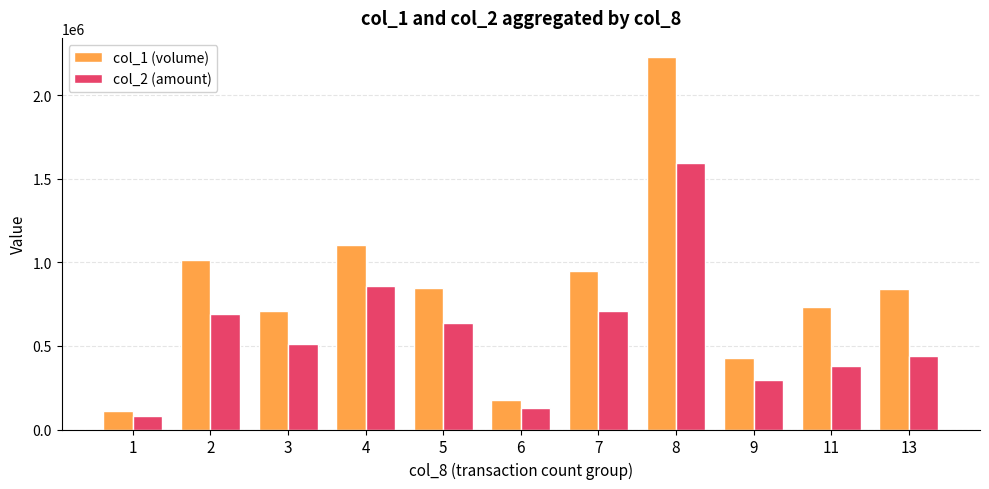

How many data points in col_2 (amount) are less than 511690?

5